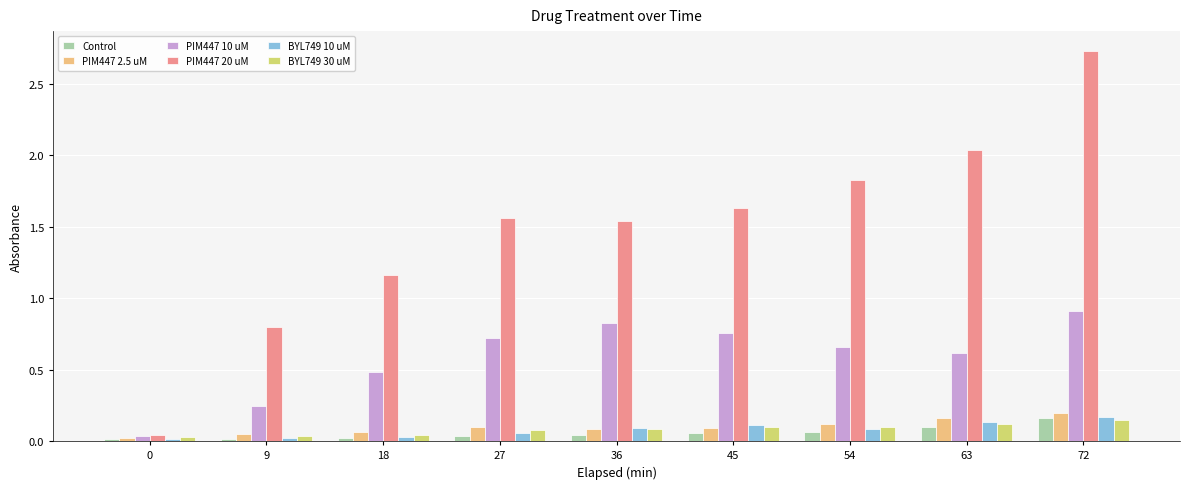

What is the sum of all PIM447 10 uM values?

5.2